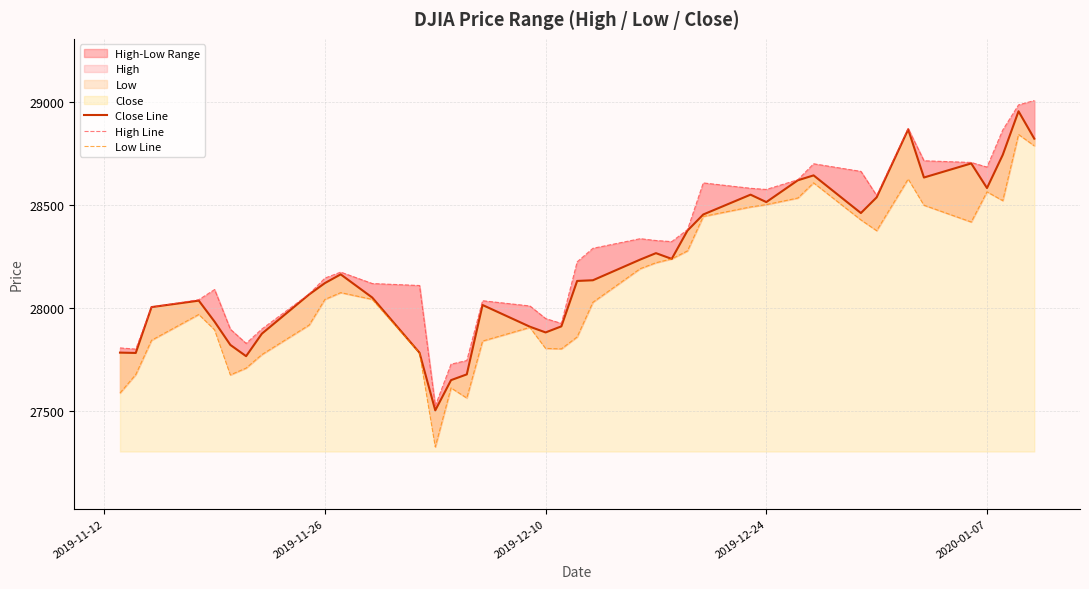

At how many categories does at least one series exceed 28189?

20